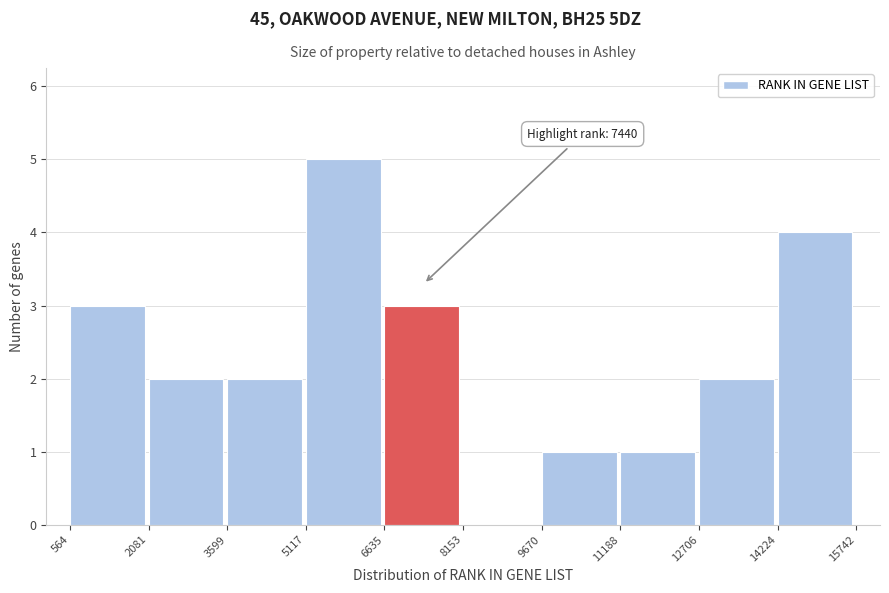

Which range on the x-axis has the tallest bar?

5117 to 6635